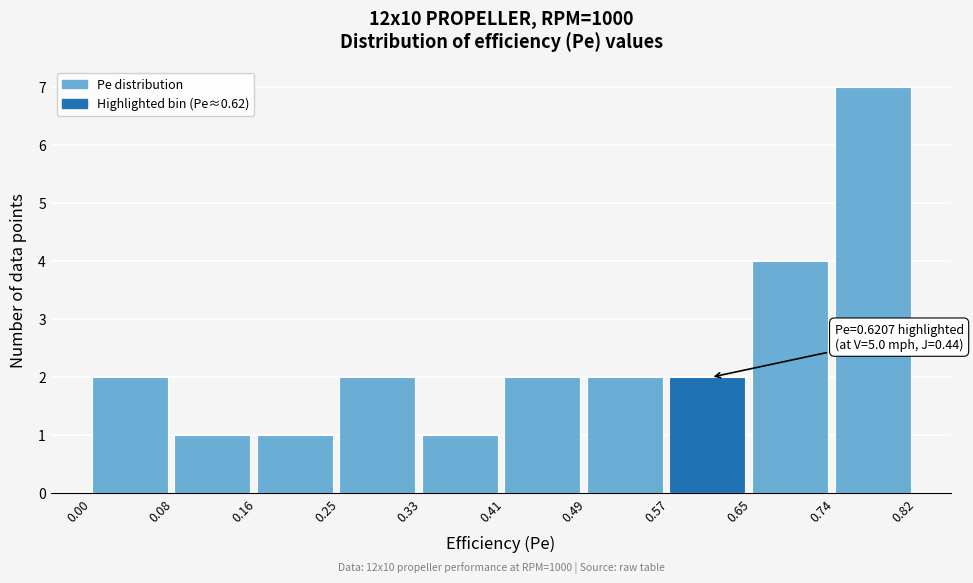

Over which range of the x-axis is the bar tallest?

0.74 to 0.82